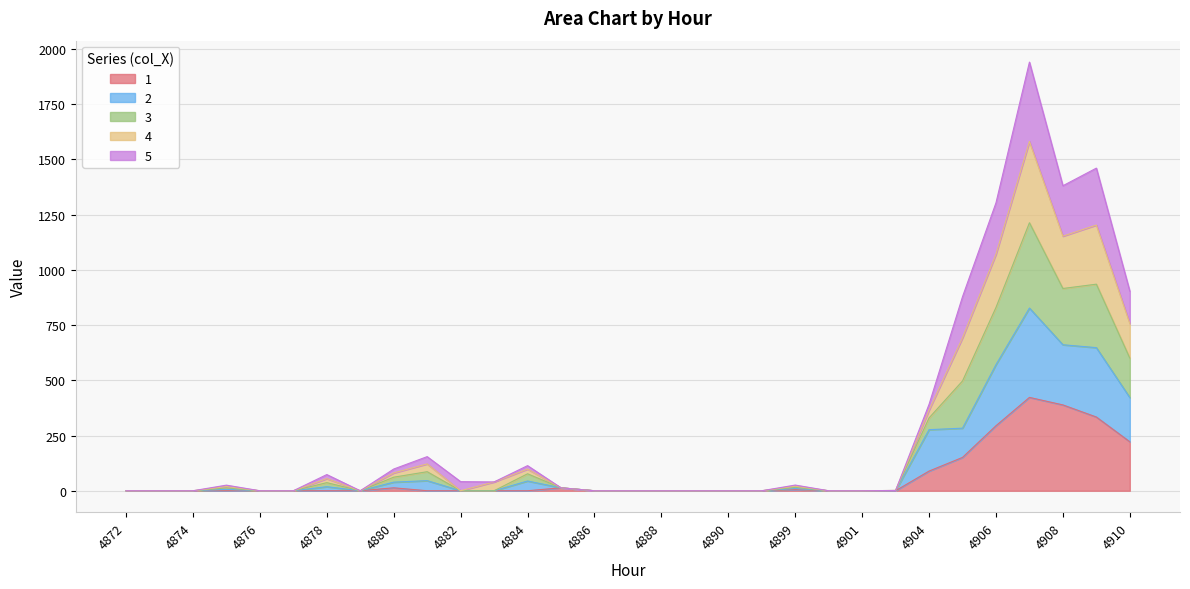

Which series has the widest spread of values?

3